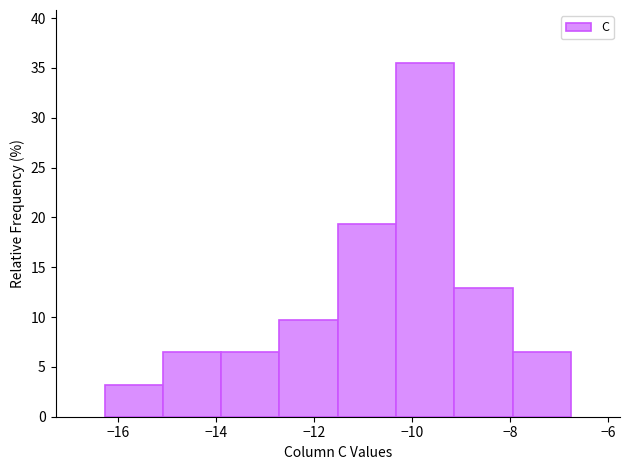

What is the height of the bar covering -9.2 to -8.0 on the x-axis? Neither the bar edges nor the heights are printed on the chart, so give them approximately, as read against the axes.

13.0